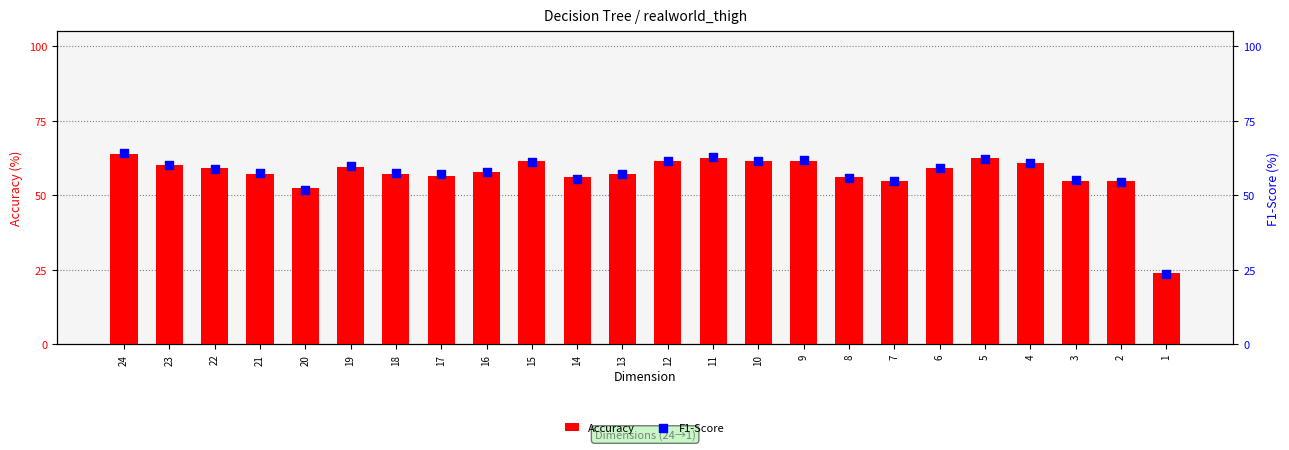

At which category is the sum across all series the highest?

24